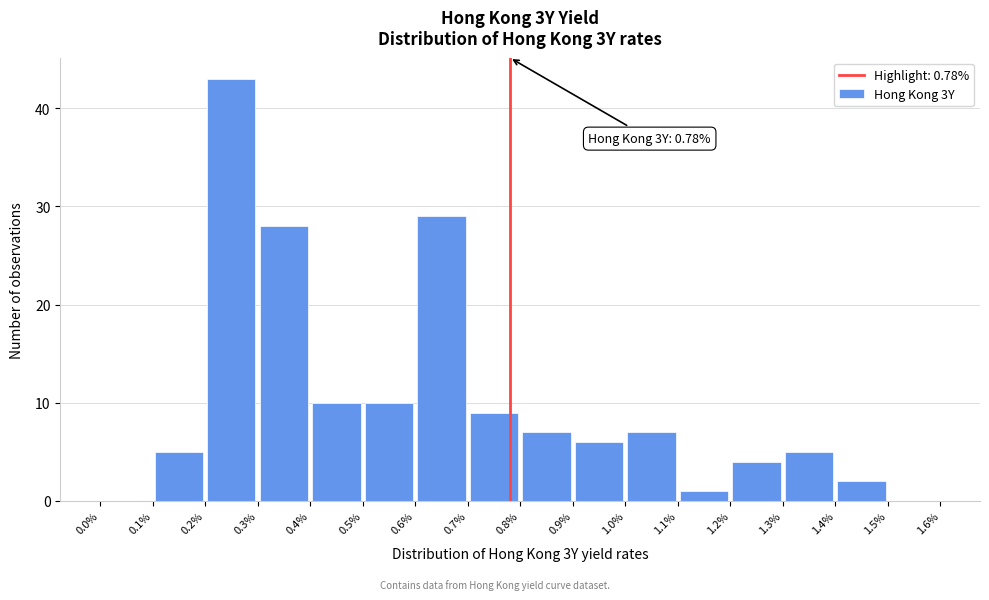

Over which range of the x-axis is the bar tallest?

0.2% to 0.3%